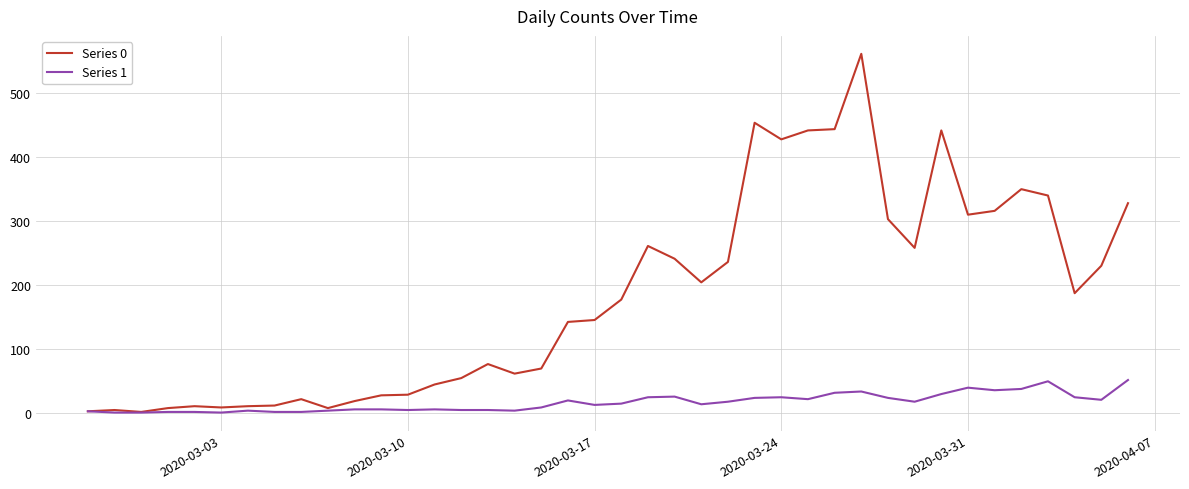

Which series has the widest spread of values?

Series 0